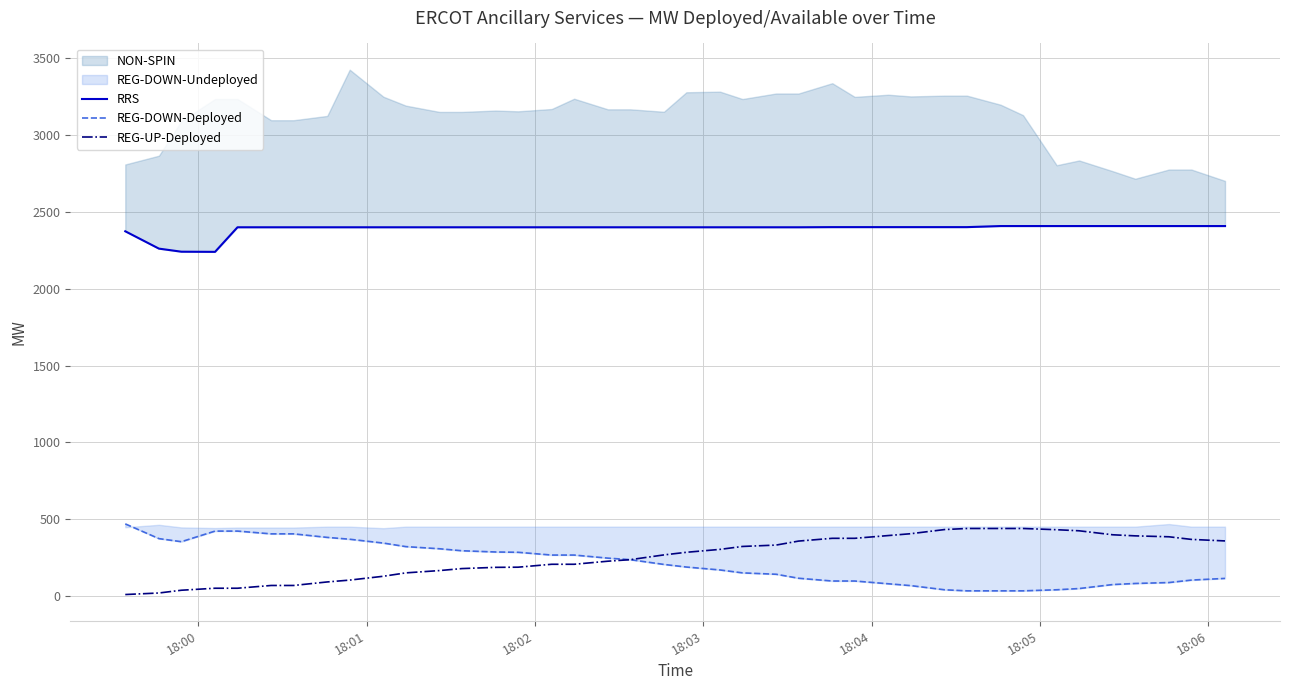

Reading left to right, extract all data points from this chart.

RRS: 2374	2261	2241	2240	2400	2400	2400	2400	2400	2400	2400	2400	2400	2400	2400	2400	2400	2400	2400	2400	2400	2400	2400	2400	2400	2401	2401	2401	2401	2401	2401	2408	2408	2408	2408	2408	2408	2408	2408	2408
REG-DOWN-Deployed: 469	373	353	422	422	404	404	381	369	344	321	307	294	286	284	266	266	246	236	205	188	169	150	141	115	97	97	79	67	40	33	33	33	40	48	74	81	87	103	114
REG-UP-Deployed: 9	19	37	50	50	68	68	91	103	128	150	165	178	186	187	206	206	226	236	267	284	303	322	331	357	375	375	393	405	432	439	439	439	431	424	398	391	385	368	358